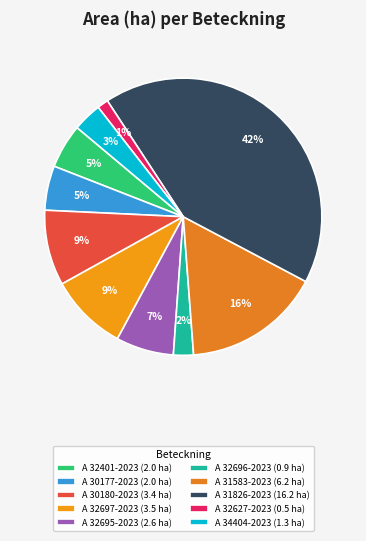

Rank the categories by value from highest to lowest.

A 31826-2023, A 31583-2023, A 32697-2023, A 30180-2023, A 32695-2023, A 32401-2023, A 30177-2023, A 34404-2023, A 32696-2023, A 32627-2023